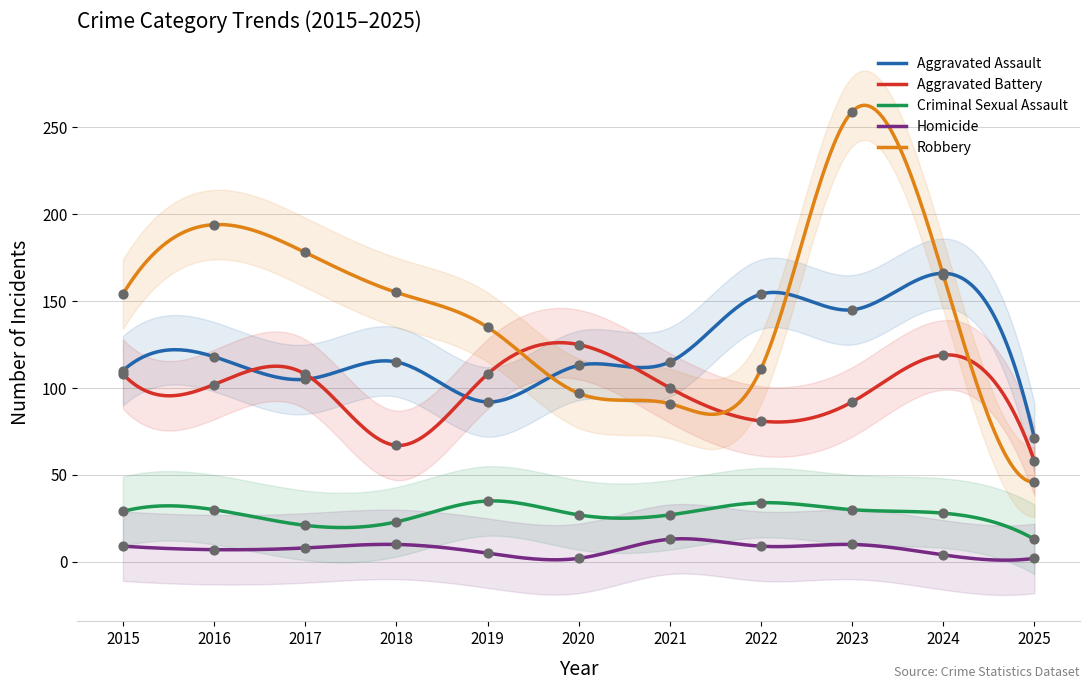

What are all the series names shown in the legend?

Aggravated Assault, Aggravated Battery, Criminal Sexual Assault, Homicide, Robbery